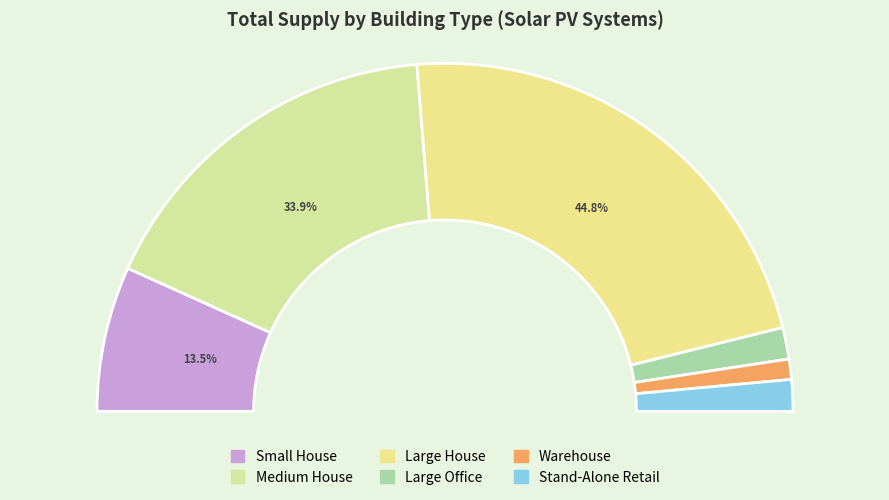

Do Stand-Alone Retail and Medium House together represent more than half of the pie?

No